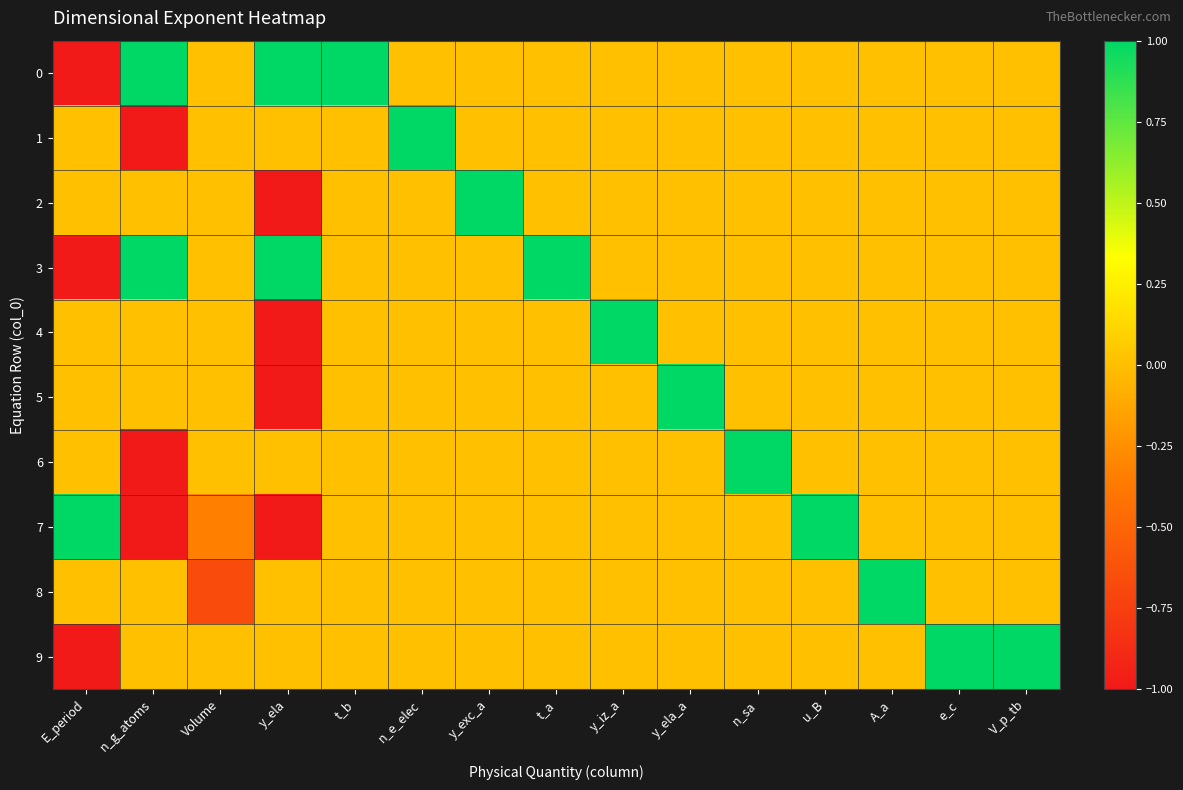

Reading left to right, transcribe all the data shown in this chart.

0: E_period=-1.0	n_g_atoms=1.0	Volume=0.0	y_ela=1.0	t_b=1.0	n_e_elec=0.0	y_exc_a=0.0	t_a=0.0	y_iz_a=0.0	y_ela_a=0.0	n_sa=0.0	u_B=0.0	A_a=0.0	e_c=0.0	V_p_tb=0.0
1: E_period=0.0	n_g_atoms=-1.0	Volume=0.0	y_ela=0.0	t_b=0.0	n_e_elec=1.0	y_exc_a=0.0	t_a=0.0	y_iz_a=0.0	y_ela_a=0.0	n_sa=0.0	u_B=0.0	A_a=0.0	e_c=0.0	V_p_tb=0.0
2: E_period=0.0	n_g_atoms=0.0	Volume=0.0	y_ela=-1.0	t_b=0.0	n_e_elec=0.0	y_exc_a=1.0	t_a=0.0	y_iz_a=0.0	y_ela_a=0.0	n_sa=0.0	u_B=0.0	A_a=0.0	e_c=0.0	V_p_tb=0.0
3: E_period=-1.0	n_g_atoms=1.0	Volume=0.0	y_ela=1.0	t_b=0.0	n_e_elec=0.0	y_exc_a=0.0	t_a=1.0	y_iz_a=0.0	y_ela_a=0.0	n_sa=0.0	u_B=0.0	A_a=0.0	e_c=0.0	V_p_tb=0.0
4: E_period=0.0	n_g_atoms=0.0	Volume=0.0	y_ela=-1.0	t_b=0.0	n_e_elec=0.0	y_exc_a=0.0	t_a=0.0	y_iz_a=1.0	y_ela_a=0.0	n_sa=0.0	u_B=0.0	A_a=0.0	e_c=0.0	V_p_tb=0.0
5: E_period=0.0	n_g_atoms=0.0	Volume=0.0	y_ela=-1.0	t_b=0.0	n_e_elec=0.0	y_exc_a=0.0	t_a=0.0	y_iz_a=0.0	y_ela_a=1.0	n_sa=0.0	u_B=0.0	A_a=0.0	e_c=0.0	V_p_tb=0.0
6: E_period=0.0	n_g_atoms=-1.0	Volume=0.0	y_ela=0.0	t_b=0.0	n_e_elec=0.0	y_exc_a=0.0	t_a=0.0	y_iz_a=0.0	y_ela_a=0.0	n_sa=1.0	u_B=0.0	A_a=0.0	e_c=0.0	V_p_tb=0.0
7: E_period=1.0	n_g_atoms=-1.0	Volume=-0.3	y_ela=-1.0	t_b=0.0	n_e_elec=0.0	y_exc_a=0.0	t_a=0.0	y_iz_a=0.0	y_ela_a=0.0	n_sa=0.0	u_B=1.0	A_a=0.0	e_c=0.0	V_p_tb=0.0
8: E_period=0.0	n_g_atoms=0.0	Volume=-0.7	y_ela=0.0	t_b=0.0	n_e_elec=0.0	y_exc_a=0.0	t_a=0.0	y_iz_a=0.0	y_ela_a=0.0	n_sa=0.0	u_B=0.0	A_a=1.0	e_c=0.0	V_p_tb=0.0
9: E_period=-1.0	n_g_atoms=0.0	Volume=0.0	y_ela=0.0	t_b=0.0	n_e_elec=0.0	y_exc_a=0.0	t_a=0.0	y_iz_a=0.0	y_ela_a=0.0	n_sa=0.0	u_B=0.0	A_a=0.0	e_c=1.0	V_p_tb=1.0